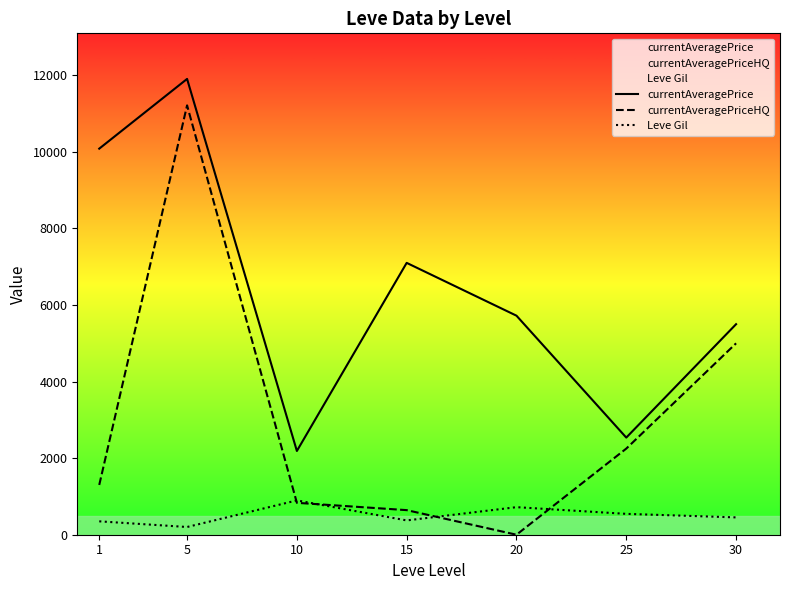

True or false: currentAveragePrice has more than 1 points higher than both neighbors.

True